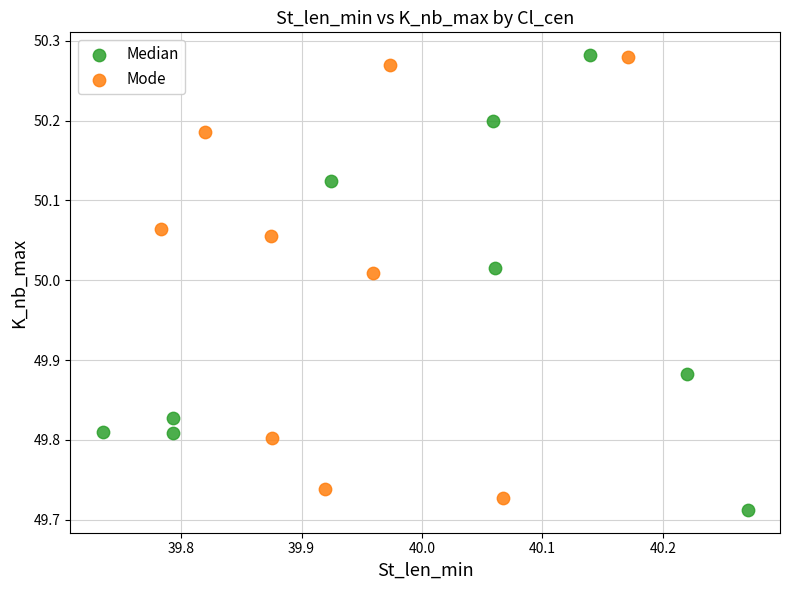

What are all the series names shown in the legend?

Median, Mode